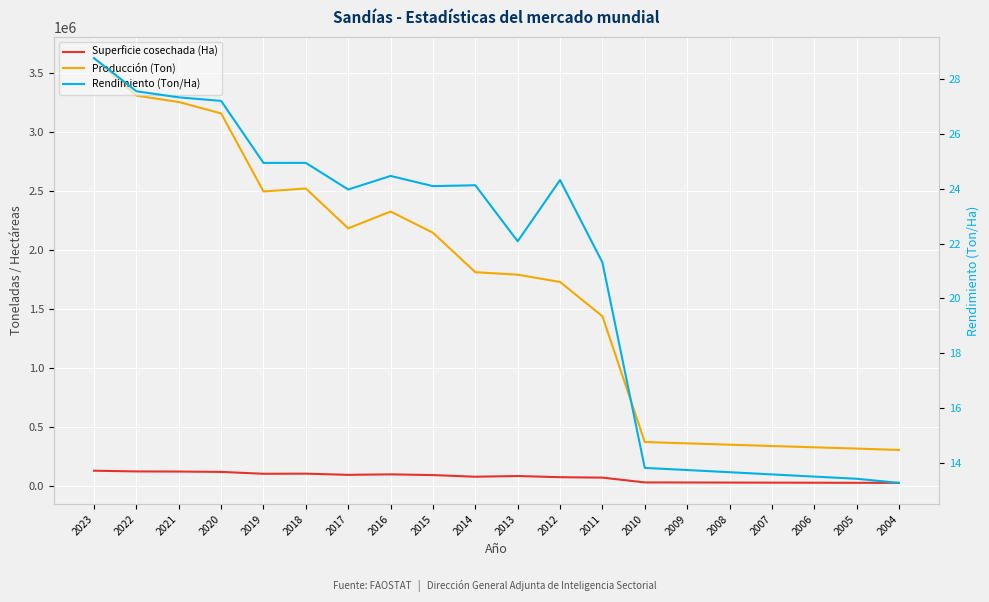

In Rendimiento (Ton/Ha), how many points are higher than both neighbors (excluding endpoints)?

4